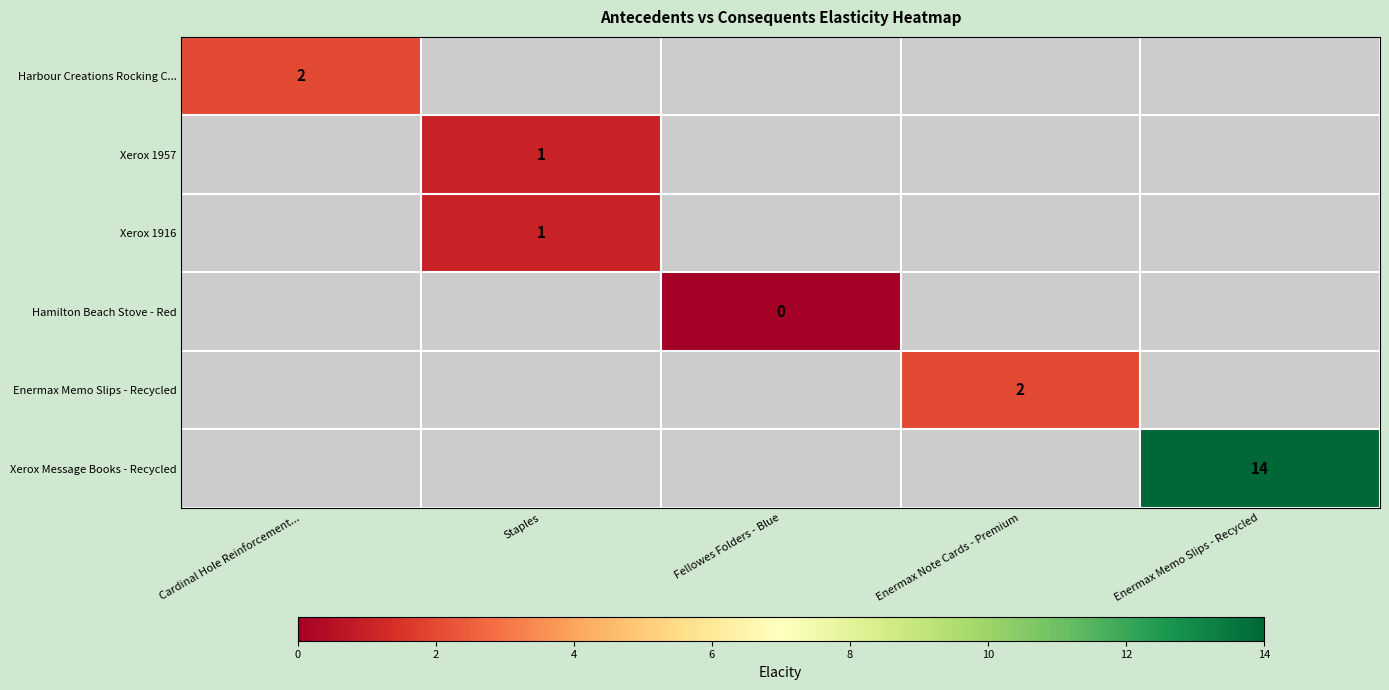

Is the value of Harbour Creations Rocking C... at Enermax Note Cards - Premium greater than the value of Xerox 1957 at Staples?

No